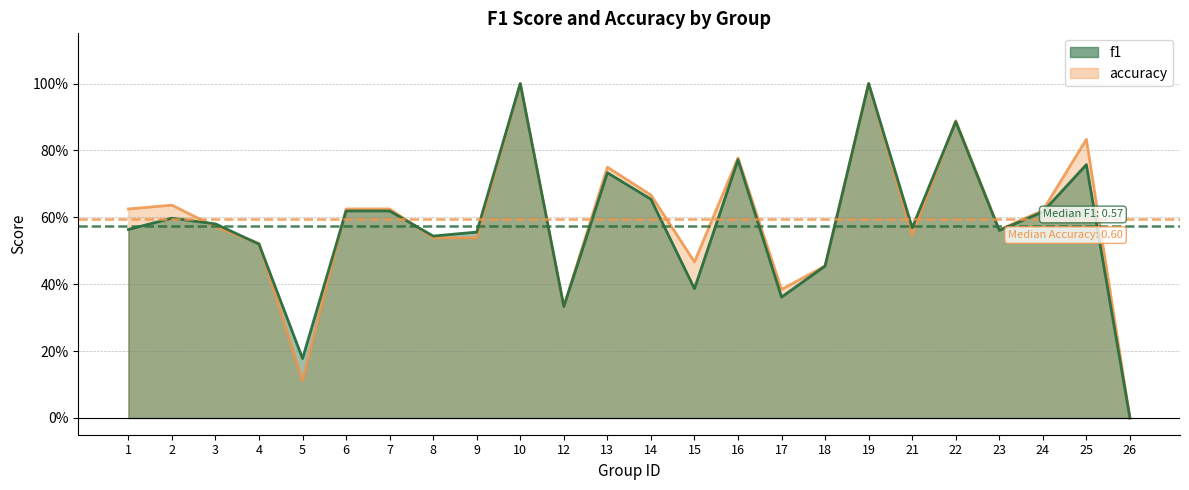

True or false: accuracy and f1 intersect in this chart.

True